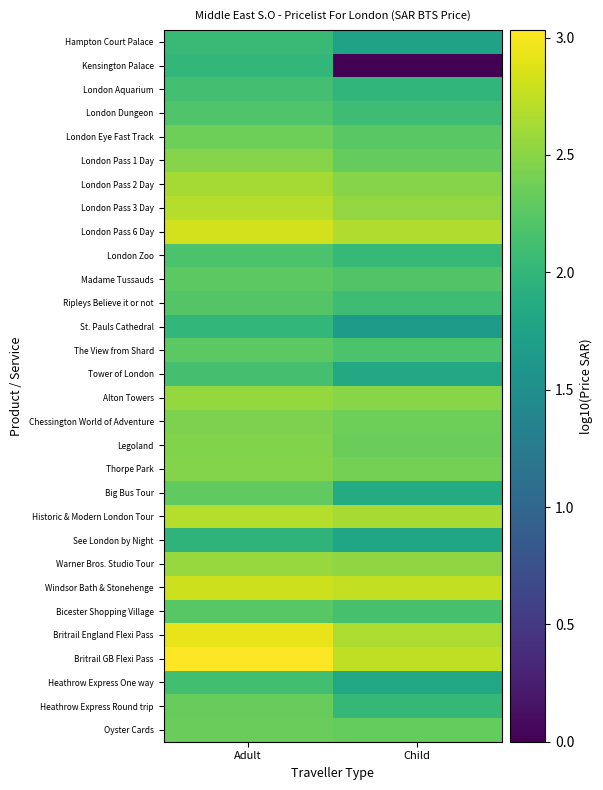

Count the number of data series in this chart.

30